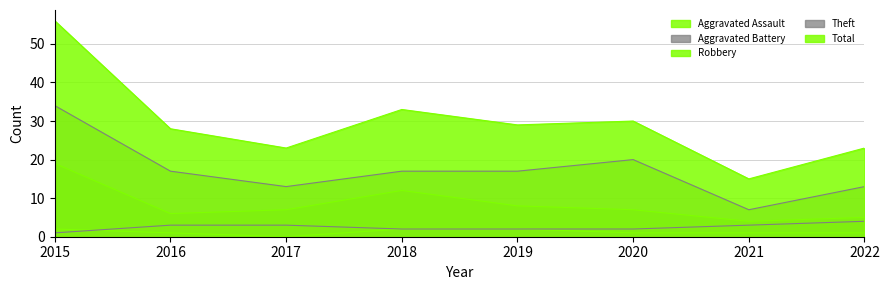

At which label is Aggravated Battery closest to 2?

2018